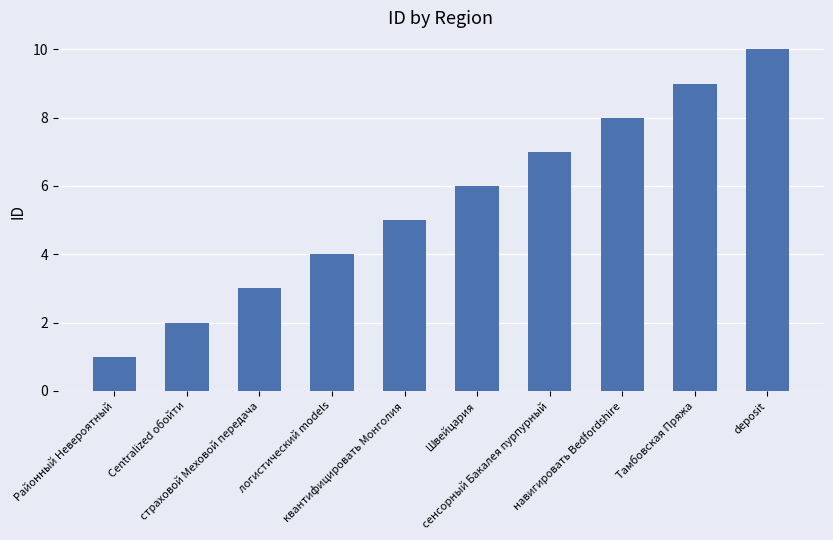

Does the chart contain any negative values?

No